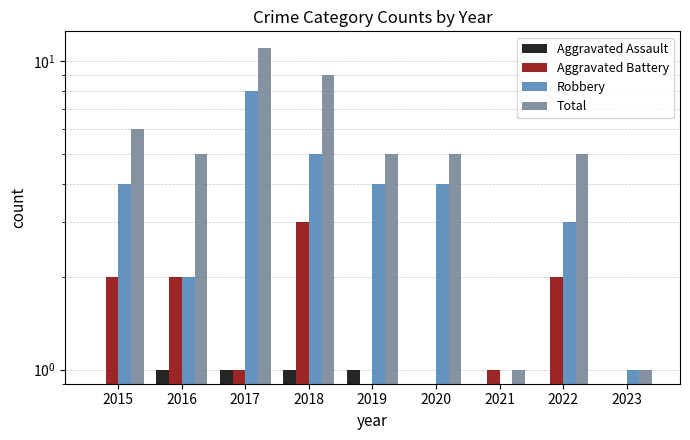

Where is Total nearest to the value 6?

2015